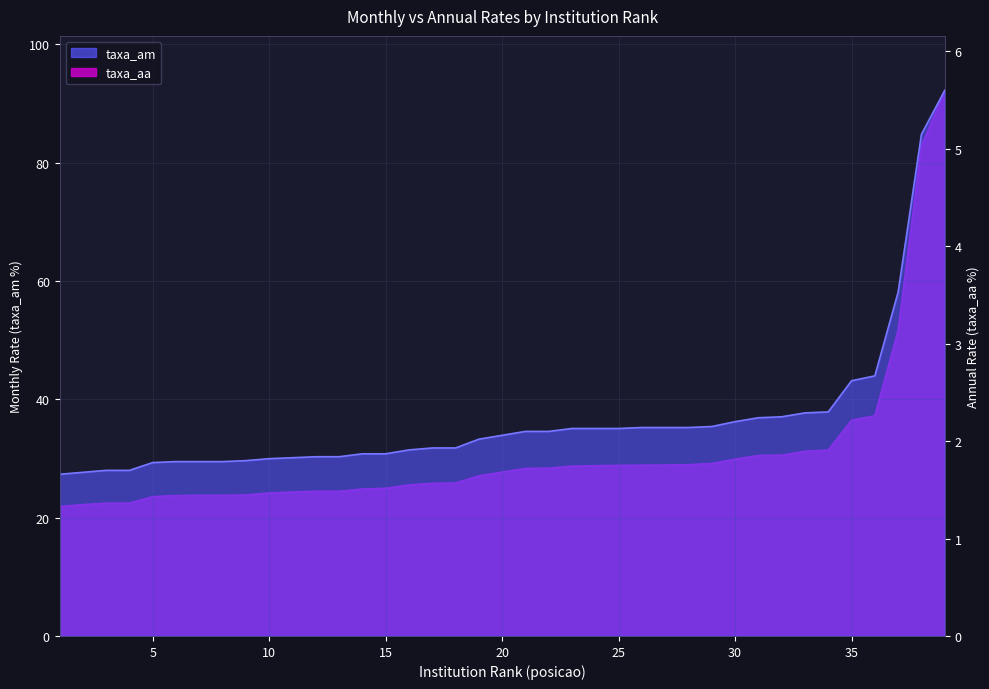

Which category has the lowest value in the taxa_am series?

1